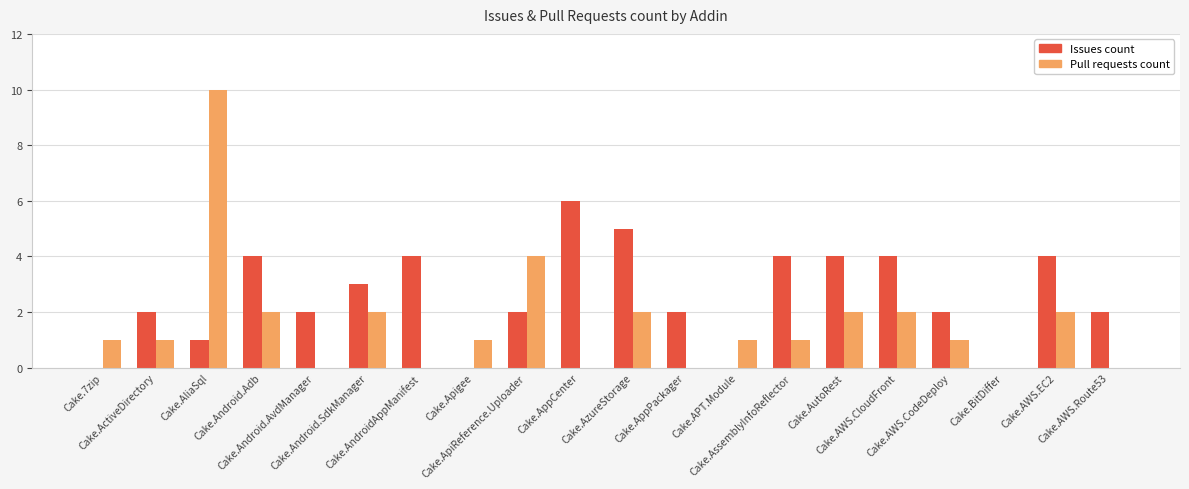

What is the highest value of the Pull requests count series?

10